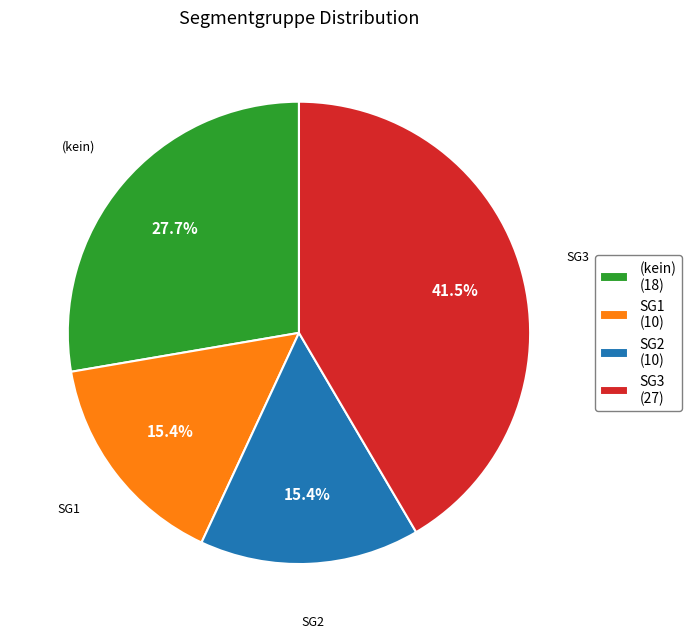

Is there any slice that represents more than half of the pie?

No